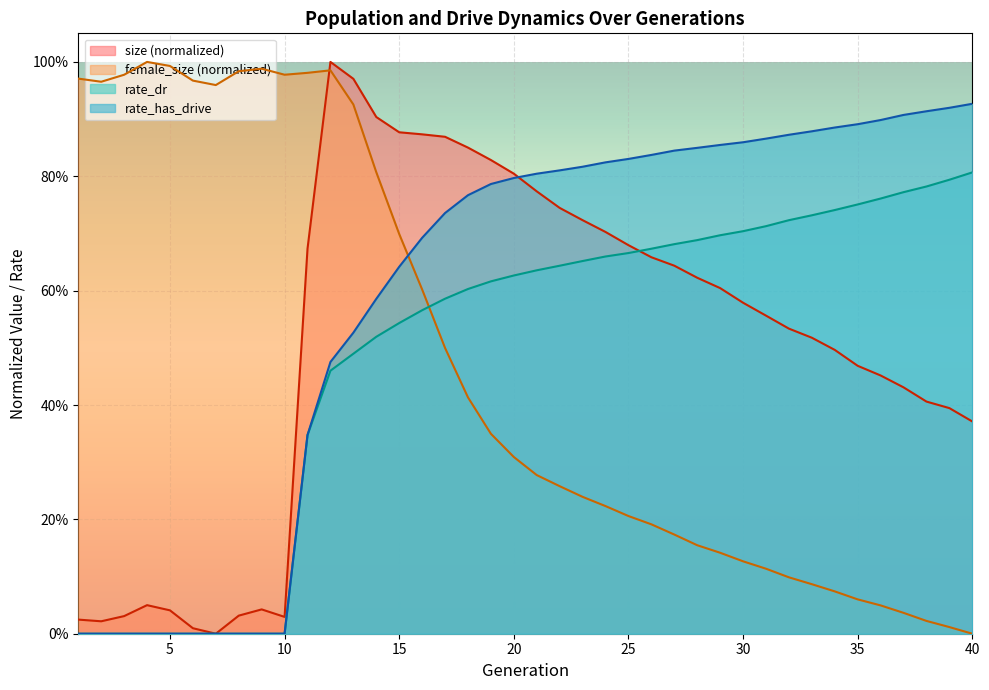

How many lines are shown in the chart?

4